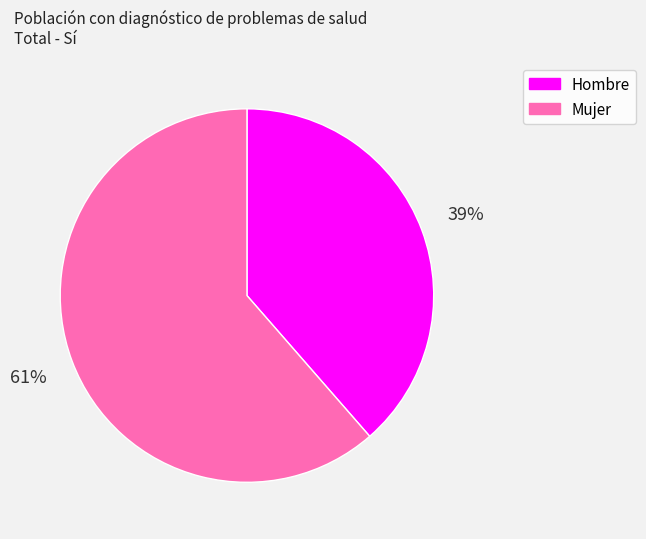

Is it true that Mujer is 61% of the pie?

True